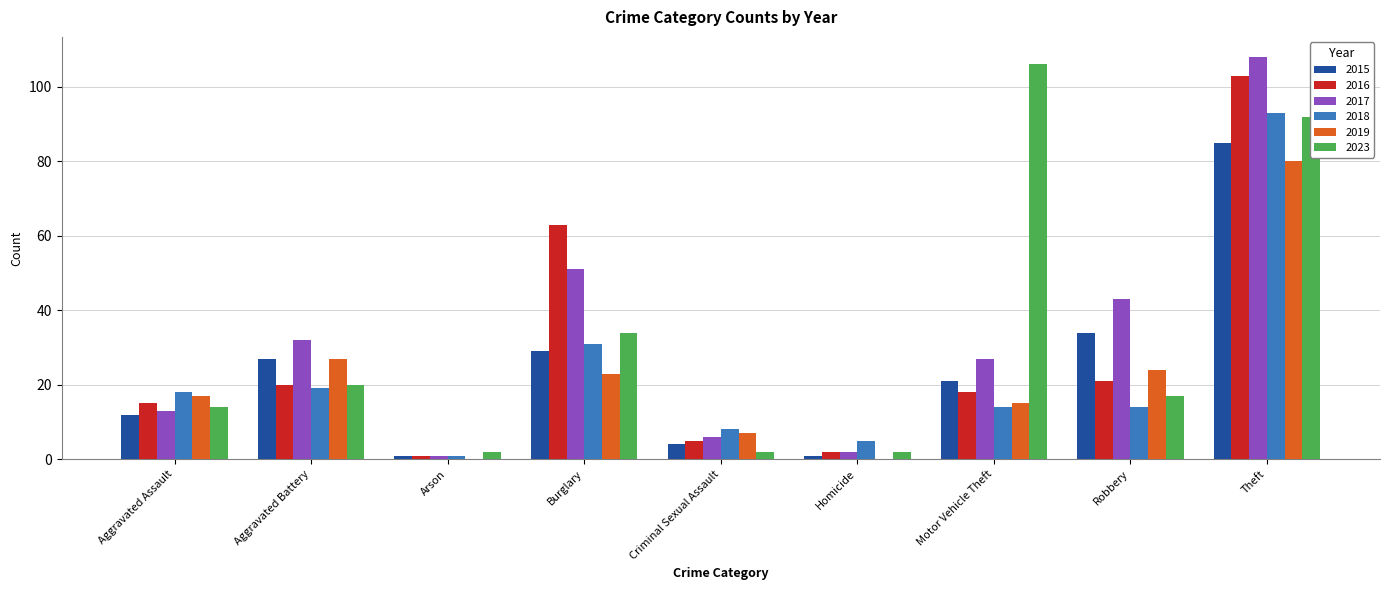

What is the sum of all 2015 values?

214